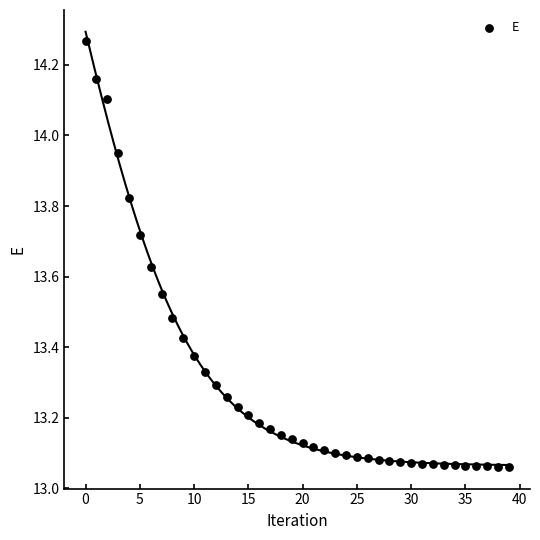

What is the range of Y values (max minus min)?

1.2